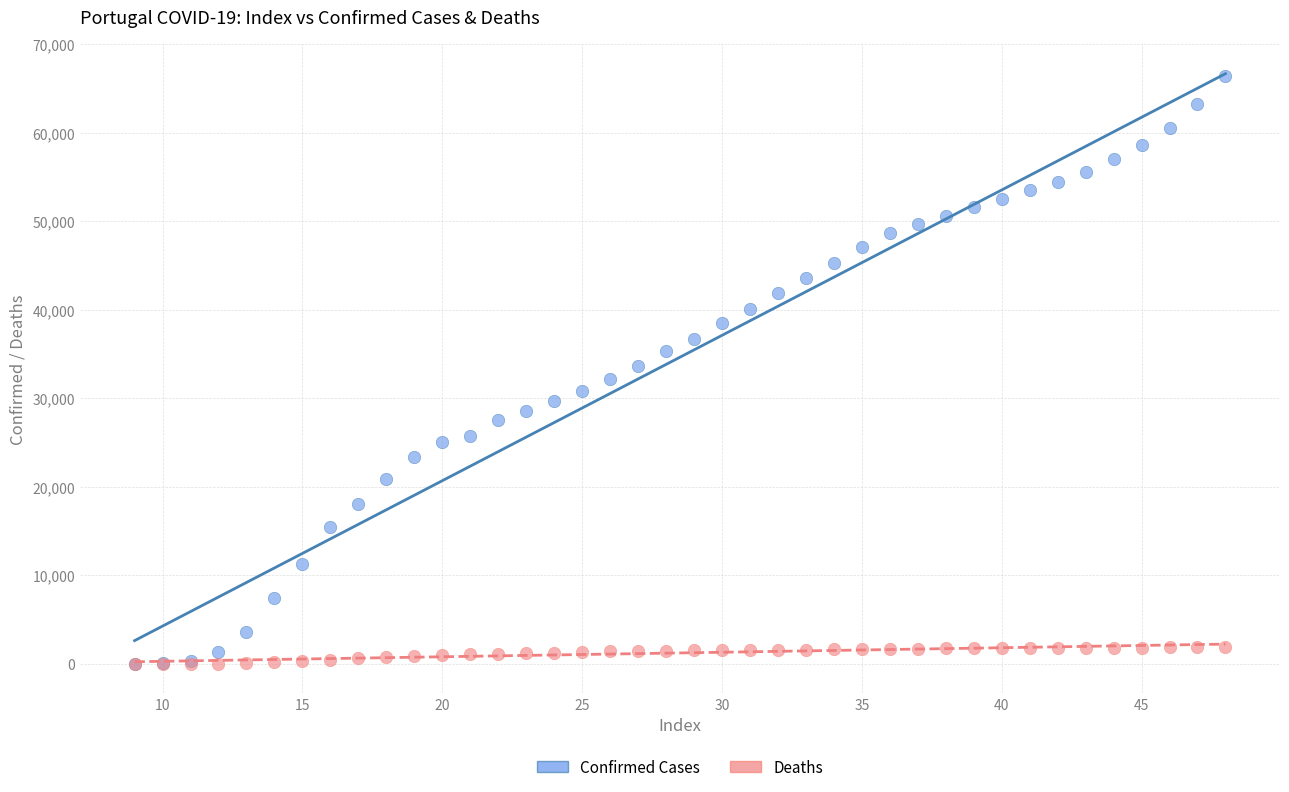

Which series reaches the maximum Y coordinate?

Confirmed Cases